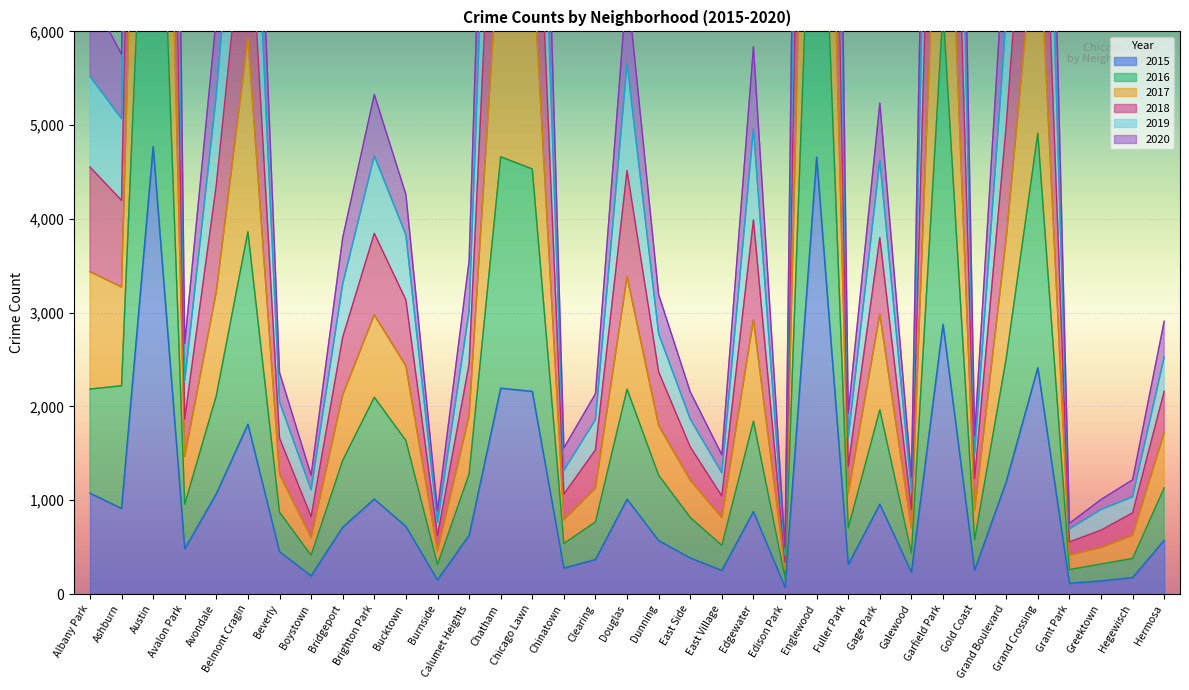

Reading right to left, list all the values displayed in this chart.

2016: 1132	380	320	261	4913	2511	578	6238	437	1965	705	9598	175	1844	519	817	1266	2185	769	539	4533	4663	1278	315	1637	2099	1426	413	873	3864	2116	957	10252	2221	2186
2018: 2909	1218	1008	754	14105	7202	1690	19223	1246	5236	1927	26939	488	5835	1484	2156	3193	6513	2136	1557	13012	14267	3551	888	4261	5327	3800	1266	2363	10710	6148	2672	30095	5756	6392
2020: 2527	1037	901	694	11947	6150	1492	16205	1092	4625	1668	22987	413	4962	1293	1865	2775	5656	1860	1318	11178	12183	3013	762	3830	4673	3307	1112	2048	9353	5322	2272	25517	5070	5522
2017: 2162	866	681	556	9619	4997	1231	12979	903	3800	1359	18677	337	3990	1045	1568	2368	4516	1538	1065	9102	9742	2452	620	3136	3846	2739	825	1663	7666	4365	1867	20509	4198	4554
2019: 1720	626	496	415	7369	3792	889	9495	702	2984	1070	14070	262	2926	815	1214	1797	3385	1129	792	6821	7229	1898	460	2432	2977	2123	601	1277	5930	3223	1466	15347	3274	3437
2015: 573	176	140	115	2413	1198	255	2877	232	957	316	4659	72	879	252	385	570	1012	368	277	2161	2195	625	151	720	1013	713	194	452	1811	1070	482	4771	913	1076